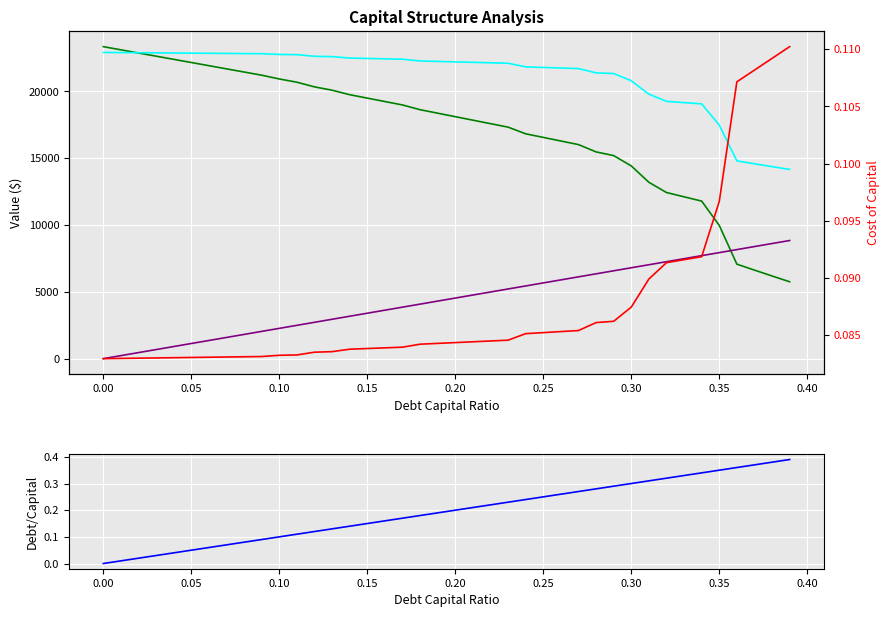

How many series are shown in this chart?

5